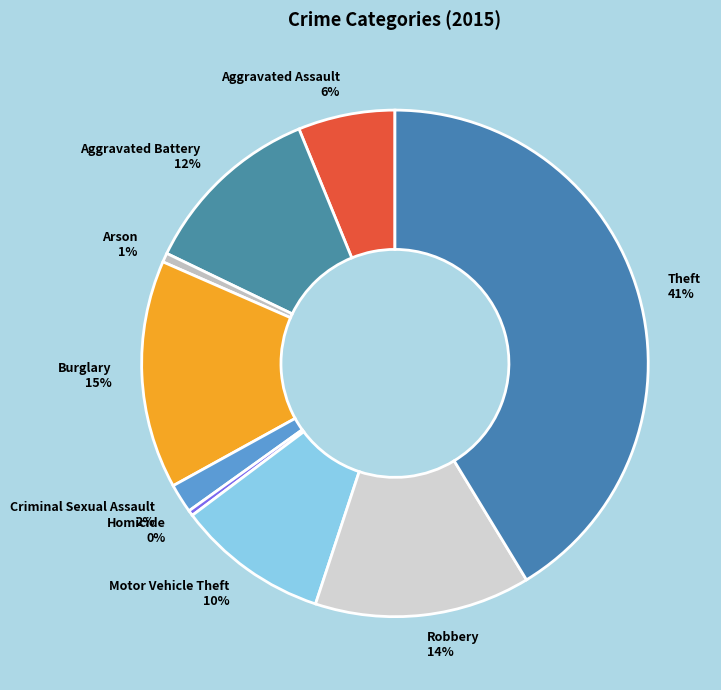

Which category has the biggest portion of the pie?

Theft